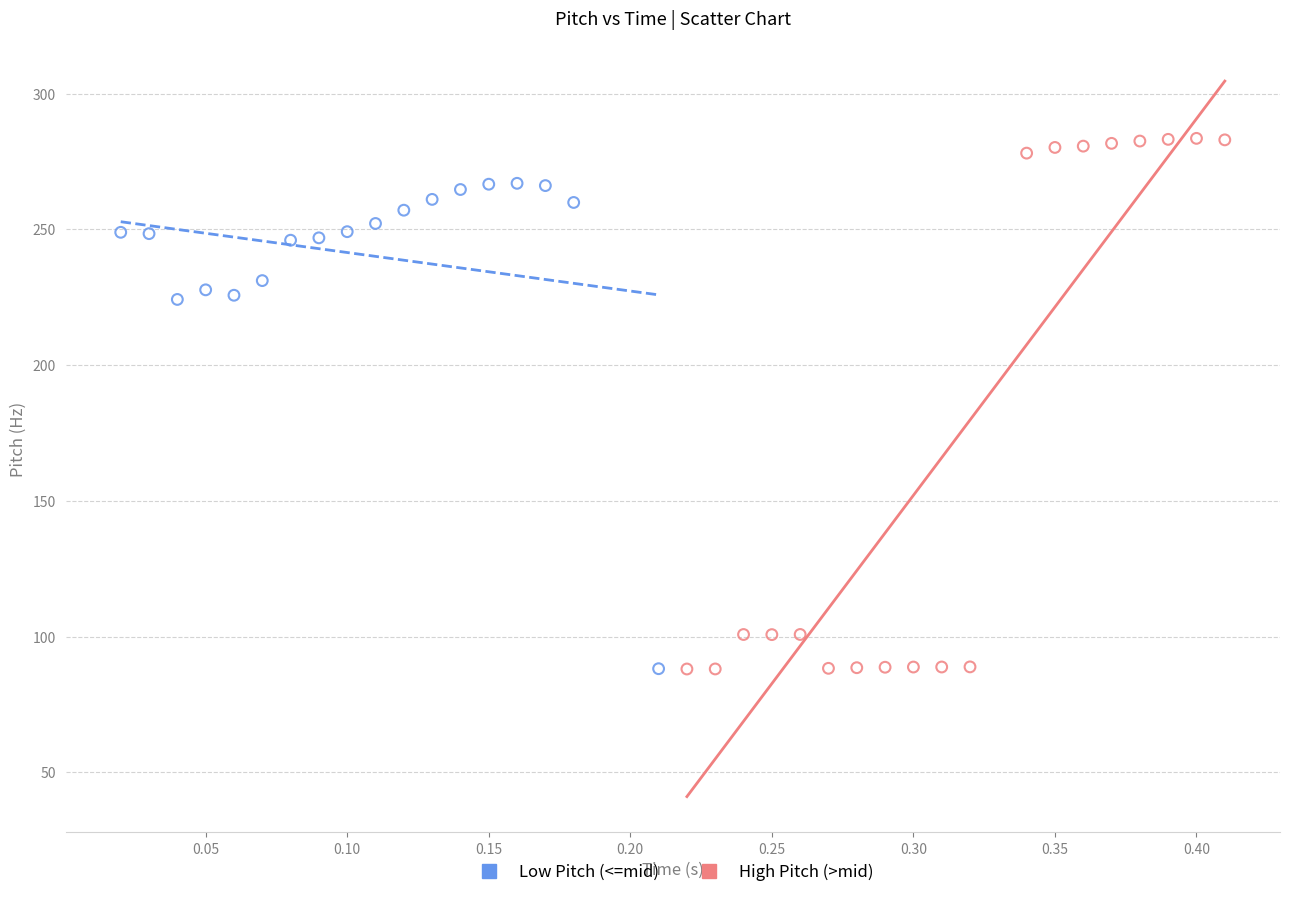

Which series reaches the maximum Y coordinate?

High Pitch (>mid)